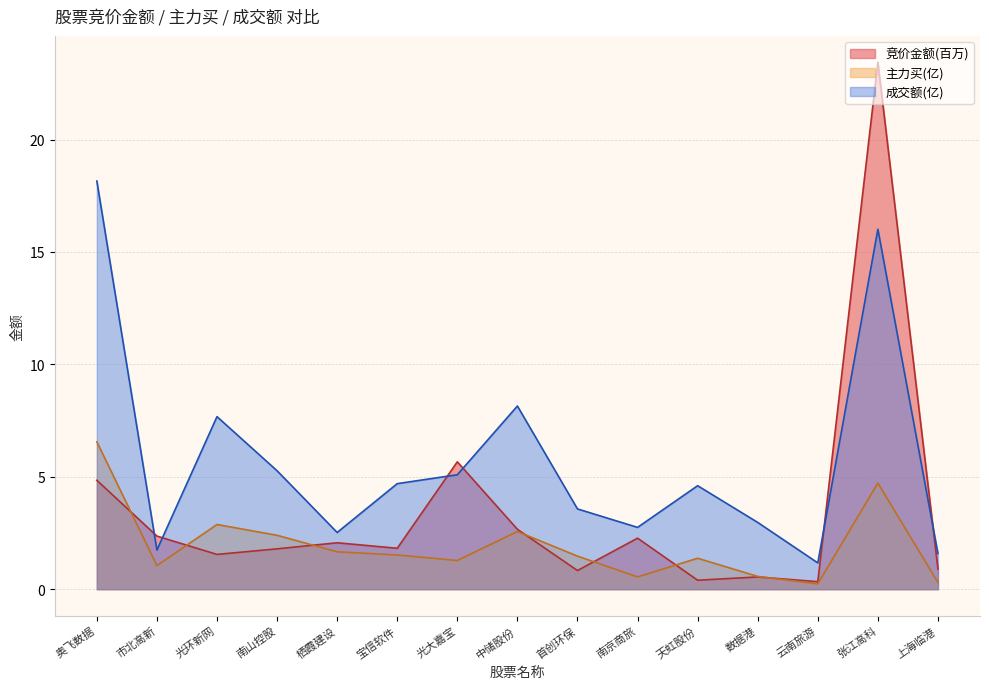

What is the value of the 成交额 point at the 15th from the left?

1.6